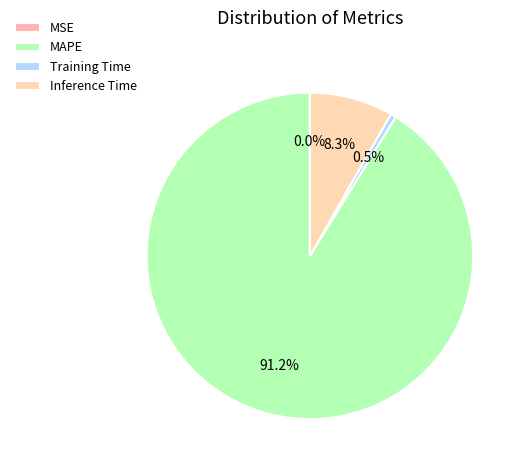

Is it true that Inference Time is 8% of the pie?

True